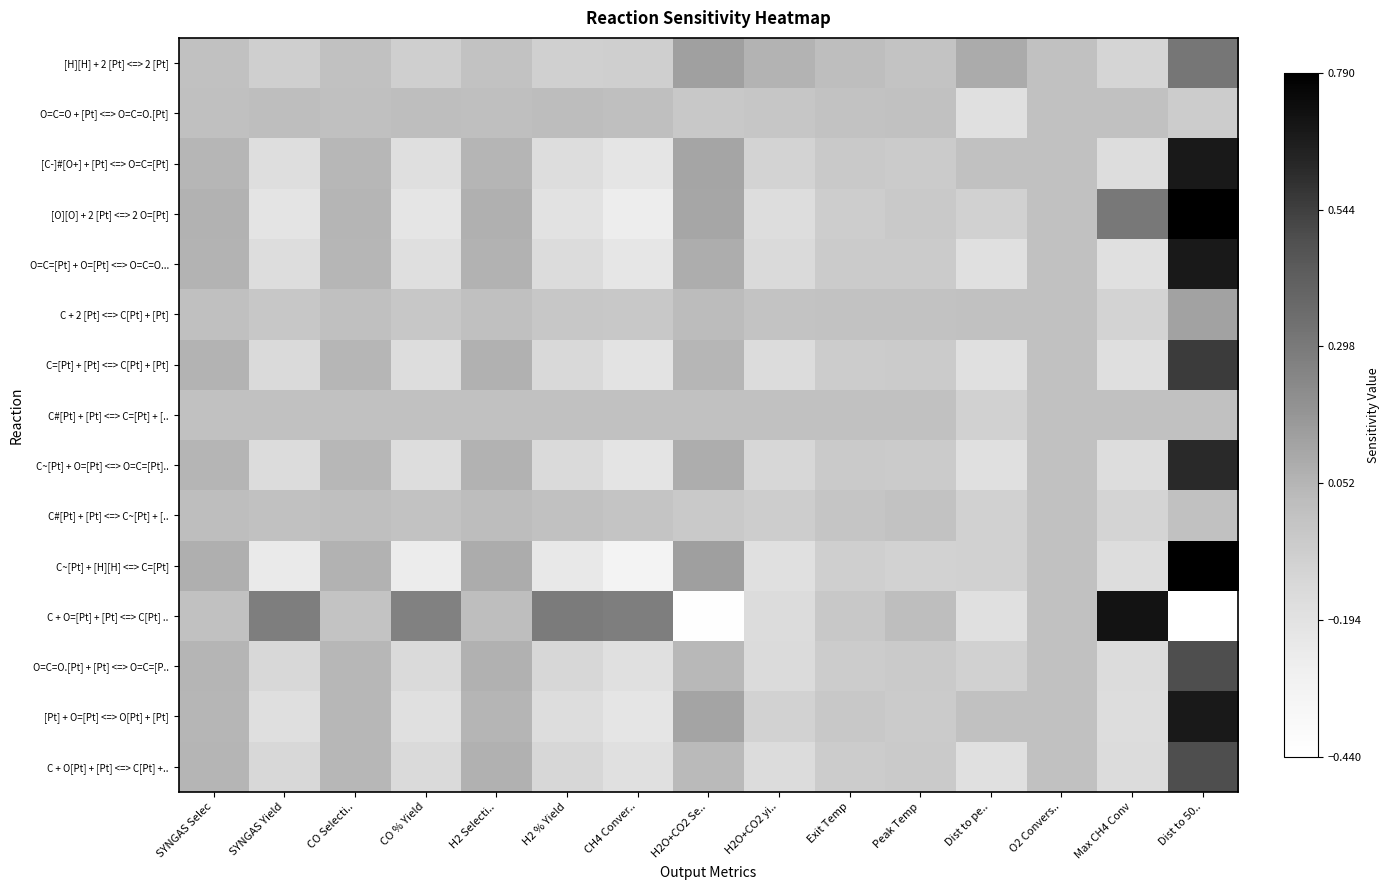

Rank the series by their maximum value, from highest to lowest.

C~[Pt] + [H][H] <=> C=[Pt], [O][O] + 2 [Pt] <=> 2 O=[Pt], C + O=[Pt] + [Pt] <=> C[Pt] .., [C-]#[O+] + [Pt] <=> O=C=[Pt], O=C=[Pt] + O=[Pt] <=> O=C=O..., [Pt] + O=[Pt] <=> O[Pt] + [Pt], C~[Pt] + O=[Pt] <=> O=C=[Pt].., C=[Pt] + [Pt] <=> C[Pt] + [Pt], O=C=O.[Pt] + [Pt] <=> O=C=[P.., C + O[Pt] + [Pt] <=> C[Pt] +.., [H][H] + 2 [Pt] <=> 2 [Pt], C + 2 [Pt] <=> C[Pt] + [Pt], C#[Pt] + [Pt] <=> C~[Pt] + [.., O=C=O + [Pt] <=> O=C=O.[Pt], C#[Pt] + [Pt] <=> C=[Pt] + [..